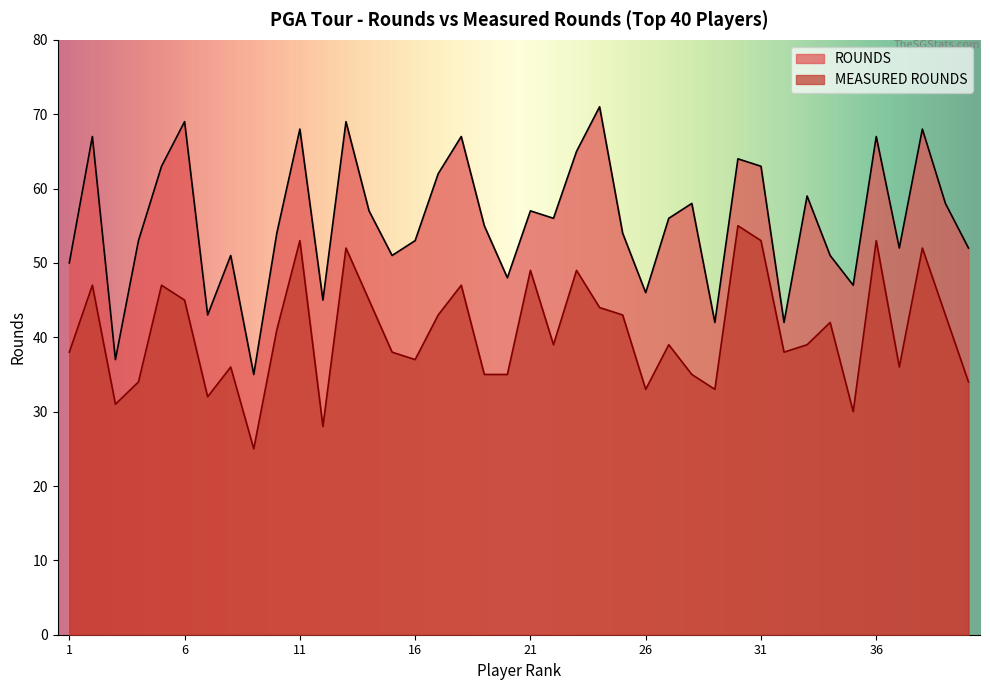

True or false: MEASURED ROUNDS and ROUNDS cross at least once.

False